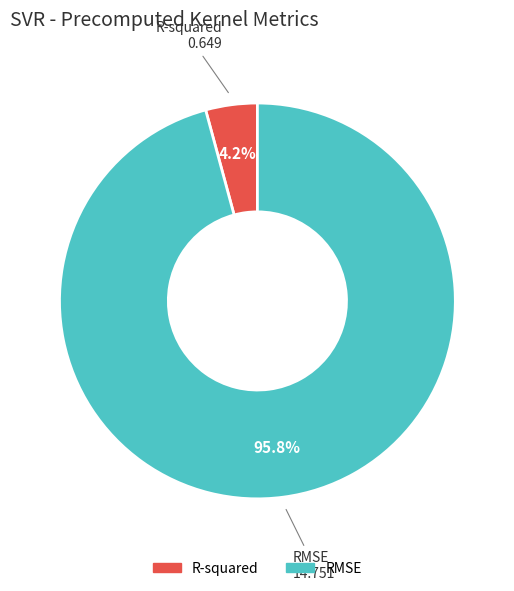

Is it true that R-squared is 15% of the pie?

False